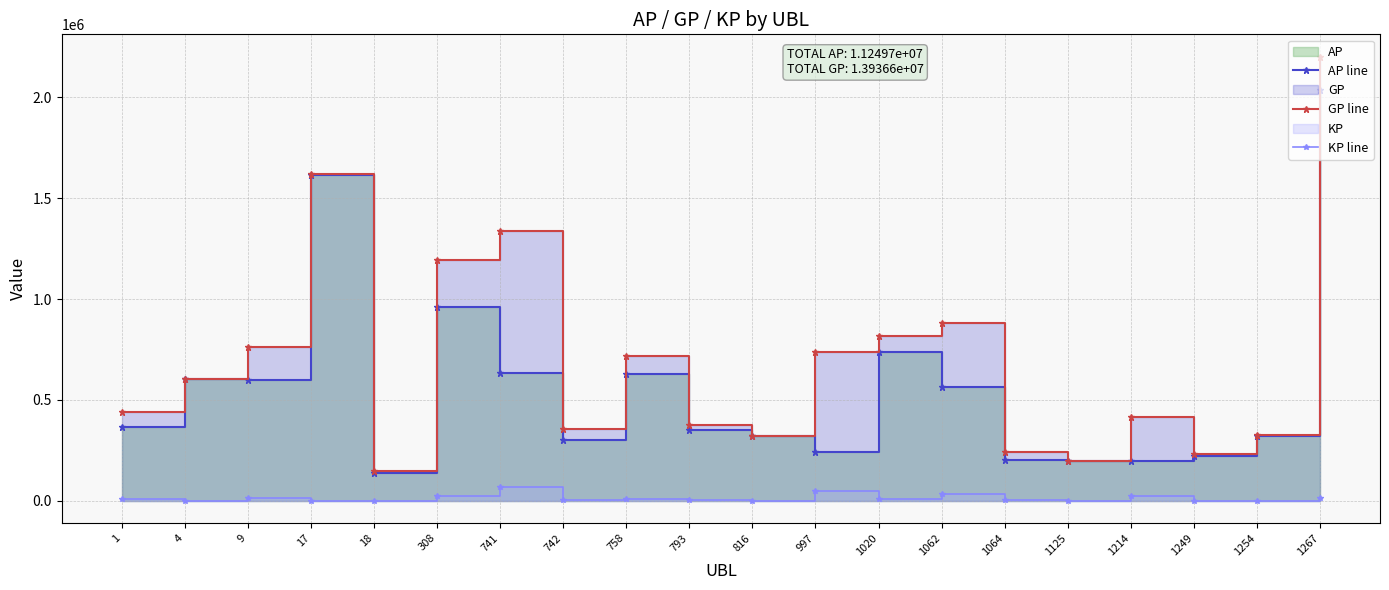

Rank the series at 816 from lowest to highest value.

KP line, AP line, GP line